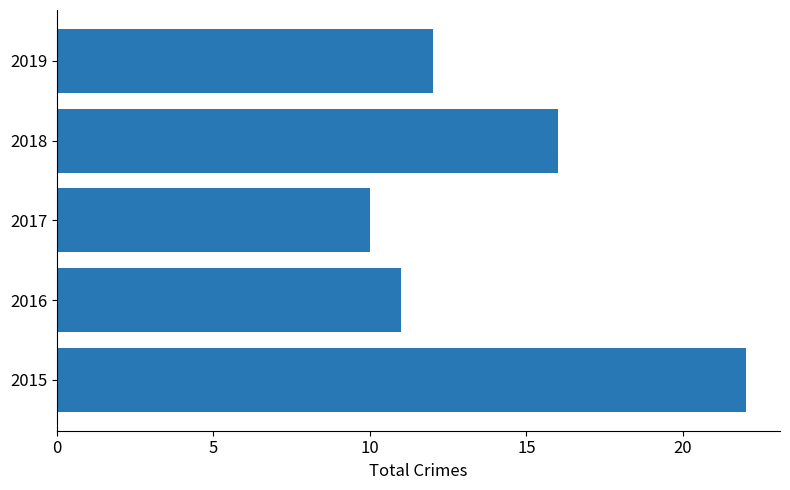

What is the sum of all values?

71